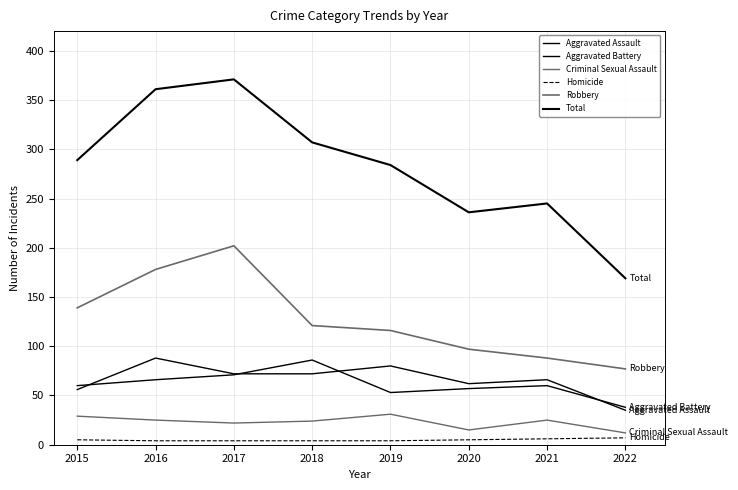

Between 2017 and 2018, which series saw the biggest shift?

Robbery